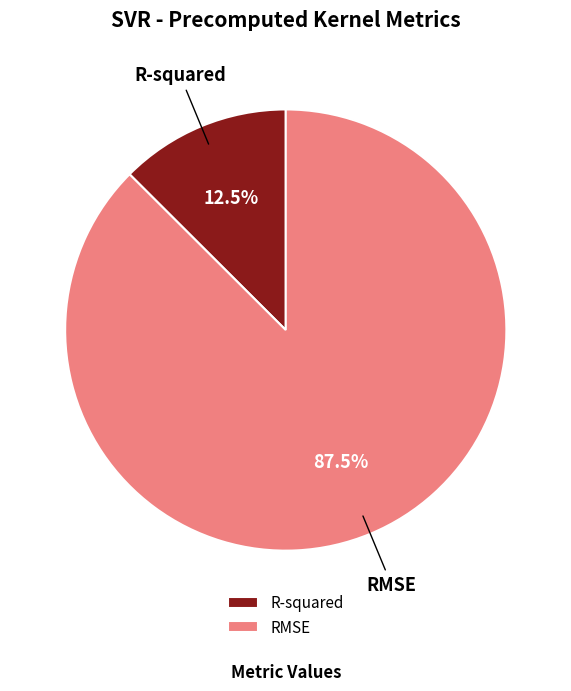

Is there any slice that represents more than half of the pie?

Yes